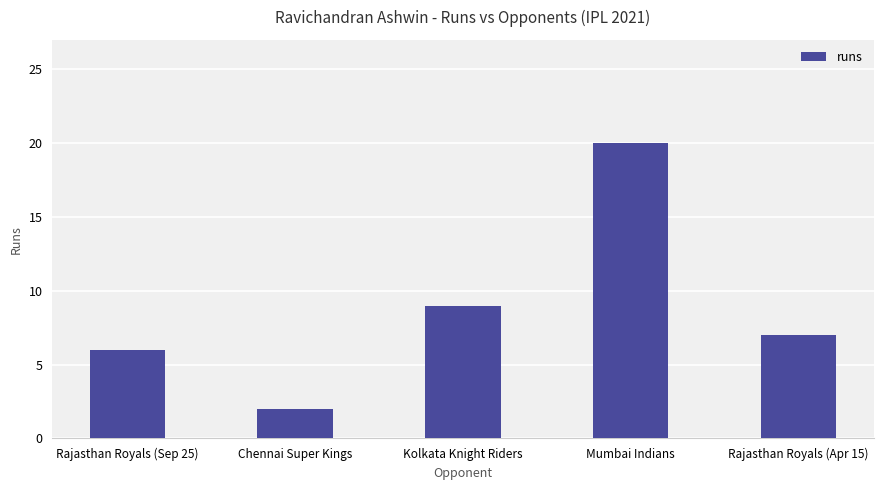

At which label is the value closest to 11?

Kolkata Knight Riders